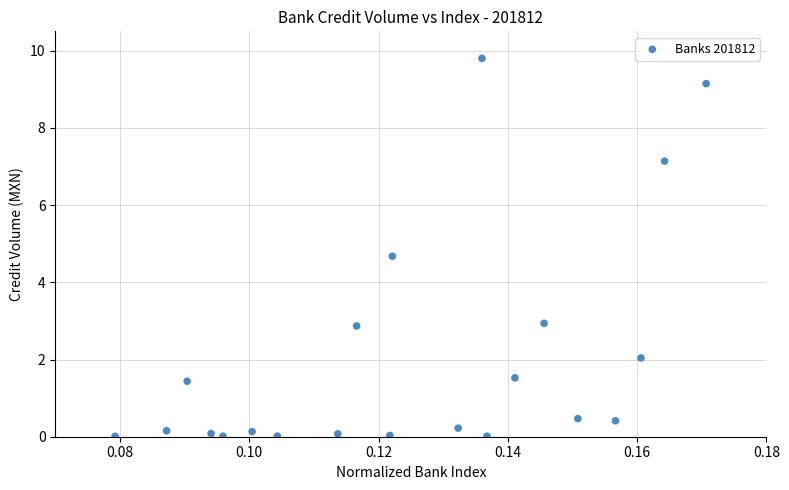

What is the range of Y values (max minus min)?

9.8